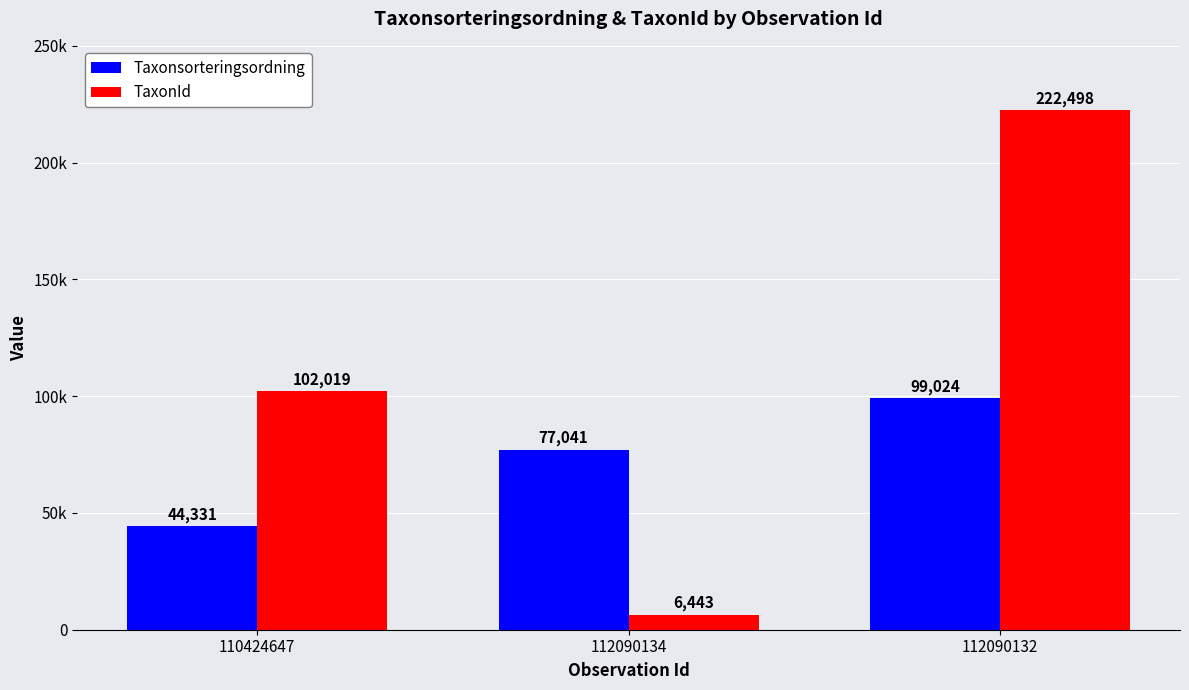

Are the bars horizontal?

No